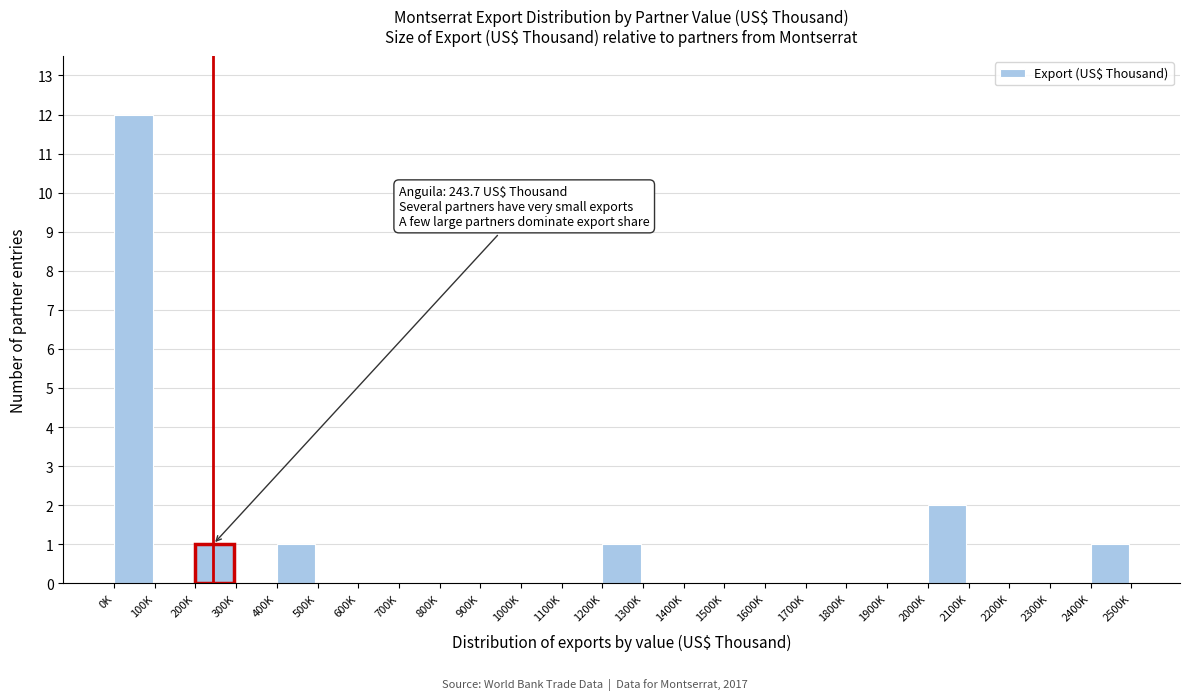

Reading right to left, extract all data points from this chart.

2400K=1	2300K=0	2200K=0	2100K=0	2000K=2	1900K=0	1800K=0	1700K=0	1600K=0	1500K=0	1400K=0	1300K=0	1200K=1	1100K=0	1000K=0	900K=0	800K=0	700K=0	600K=0	500K=0	400K=1	300K=0	200K=1	100K=0	0K=12